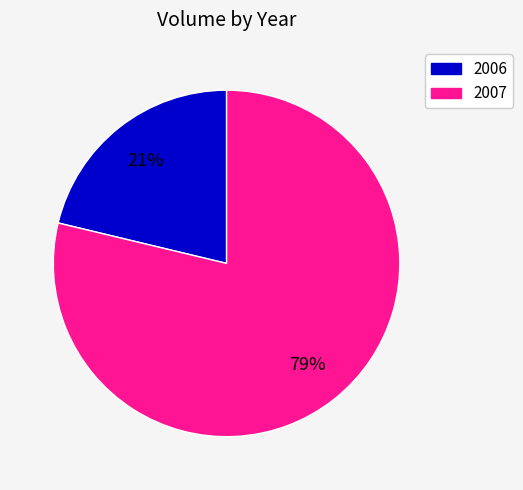

Is there any slice that represents more than half of the pie?

Yes